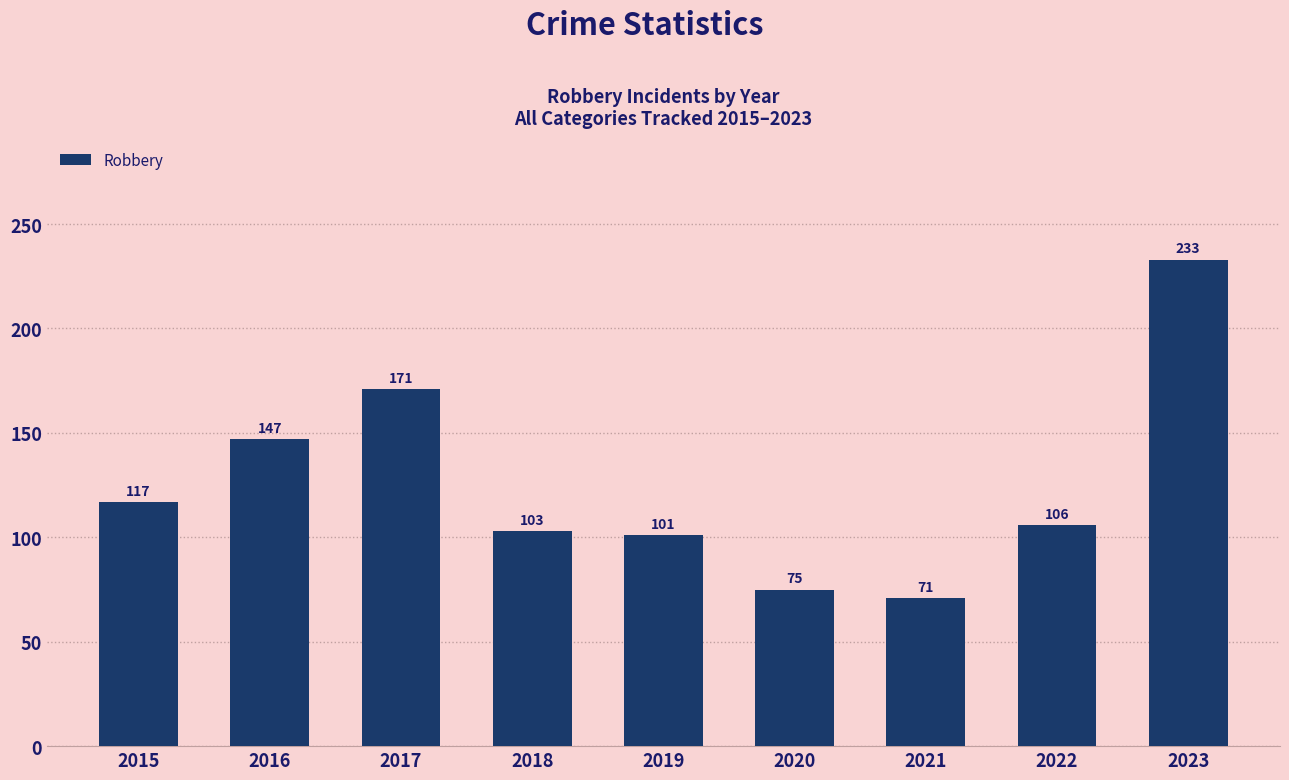

Reading right to left, what are all the values shown in this chart?

233	106	71	75	101	103	171	147	117